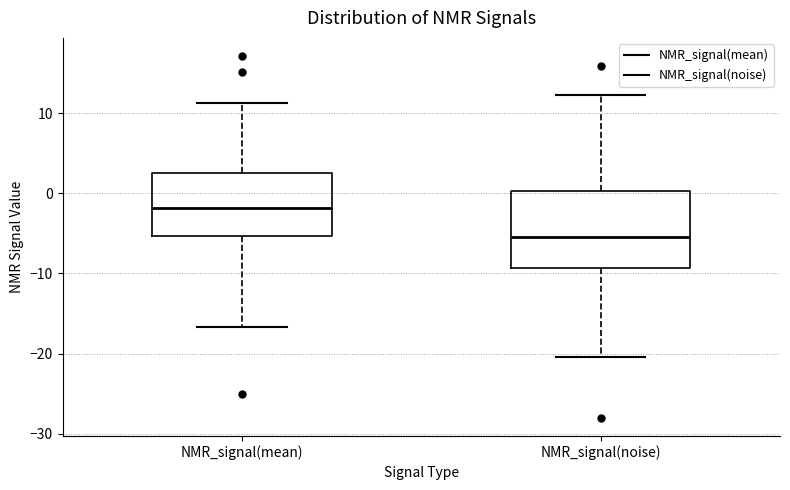

Which box's median line is the lowest?

NMR_signal(noise)